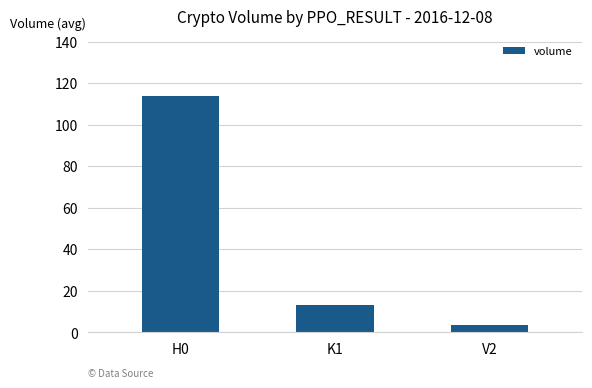

Does the chart contain stacked bars?

No